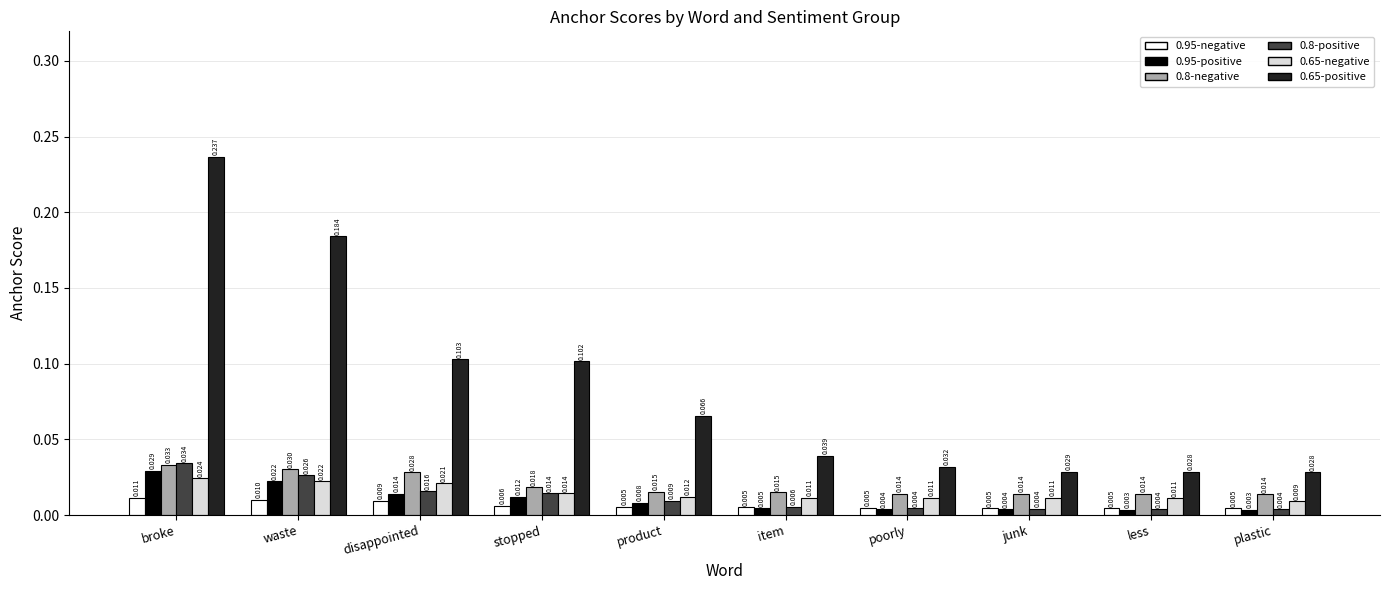

At which label does 0.65-negative reach its peak?

broke